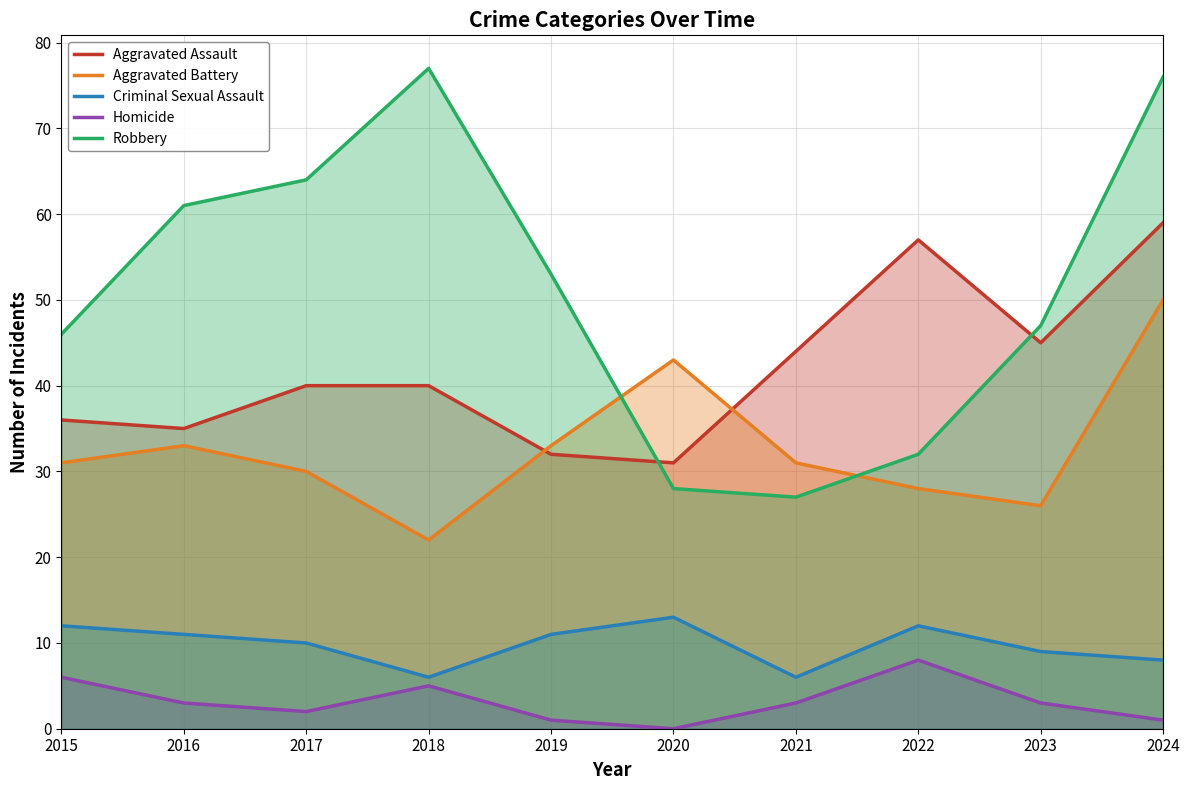

Rank the categories by Aggravated Battery value from highest to lowest.

2024, 2020, 2016, 2019, 2015, 2021, 2017, 2022, 2023, 2018